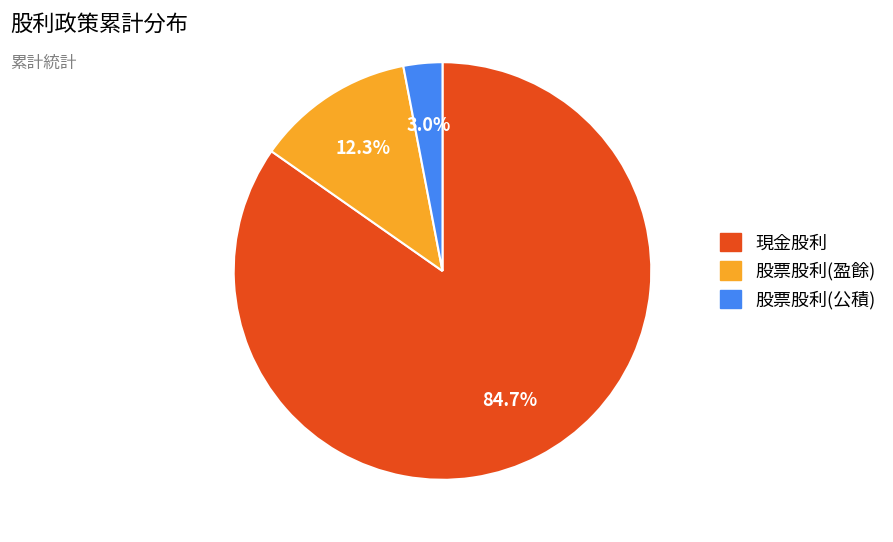

Which has a higher value, 股票股利(盈餘) or 現金股利?

現金股利